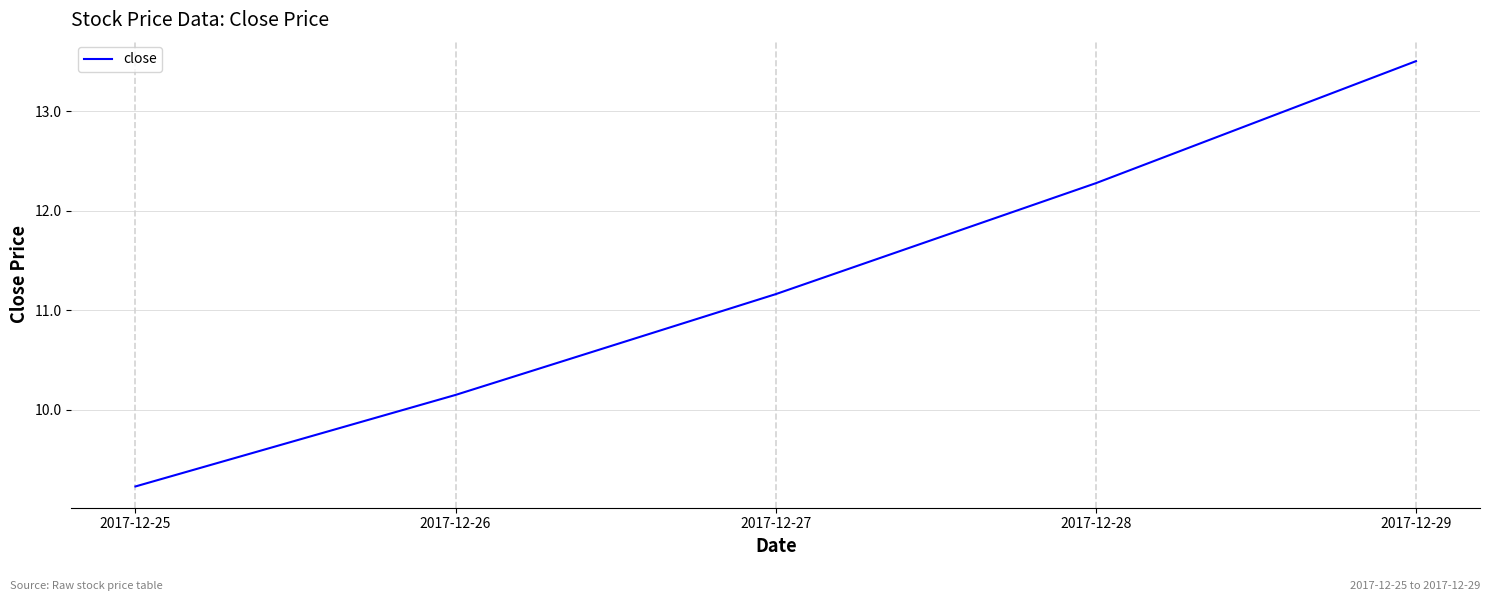

How many series are shown in this chart?

1